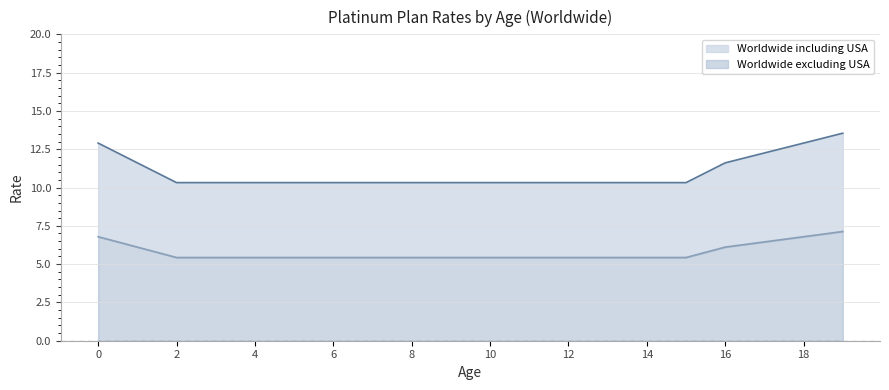

True or false: Worldwide including USA has a value of 15.0 at 11.

False